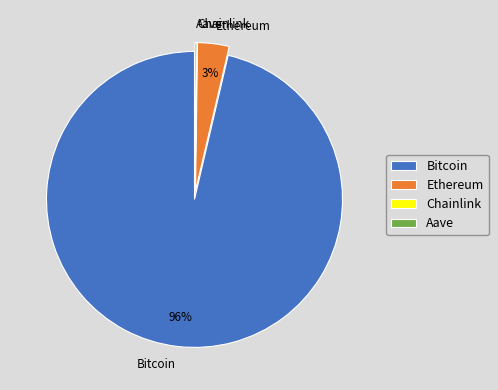

True or false: Ethereum accounts for 3% of the total.

True